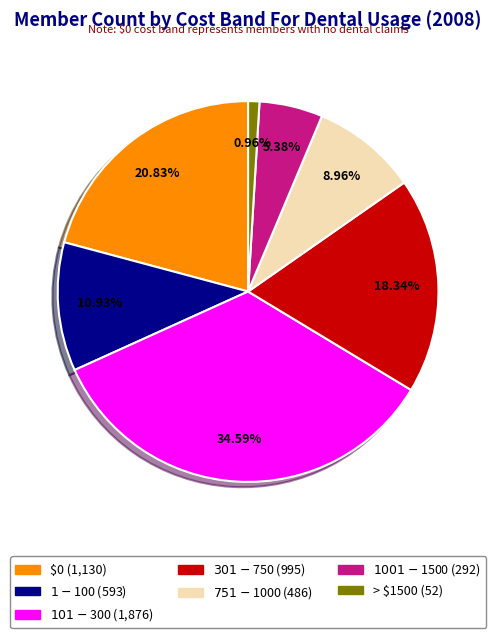

Rank the categories by value from lowest to highest.

> $1500, $1001 - $1500, $751- $1000, $1 - $100, $301 - $750, $0, $101 - $300